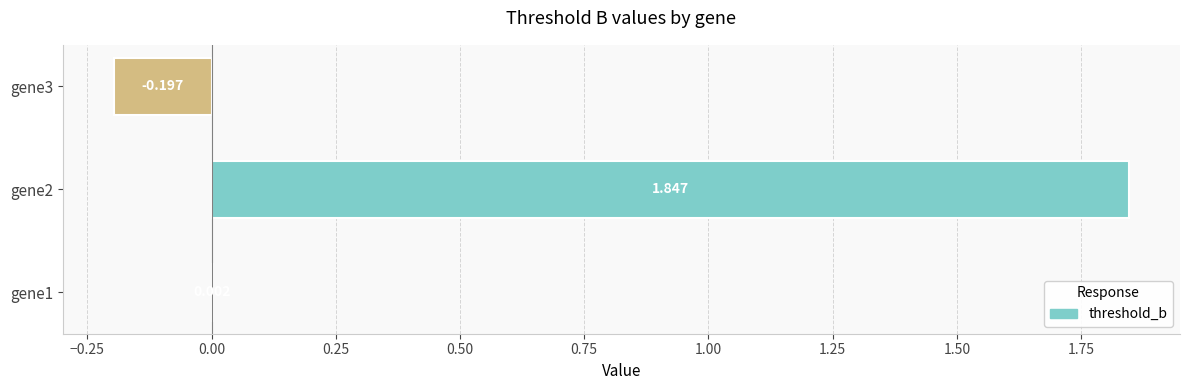

What is the greatest value displayed?

1.8